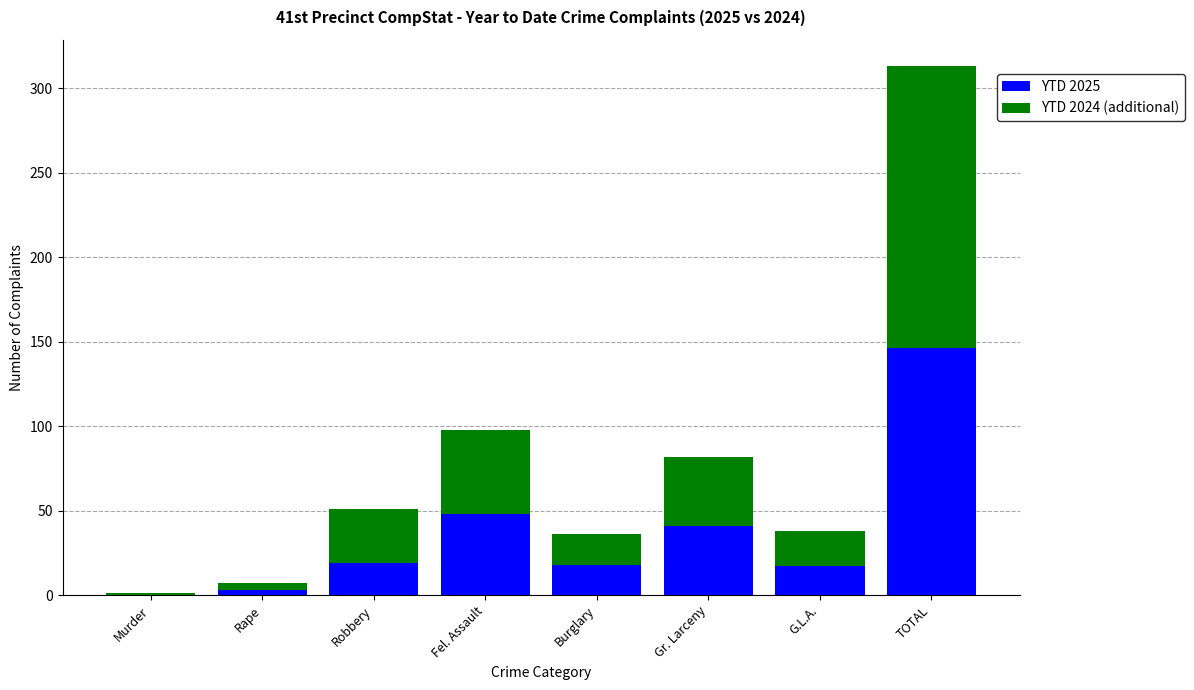

At which category is the sum across all series the highest?

TOTAL